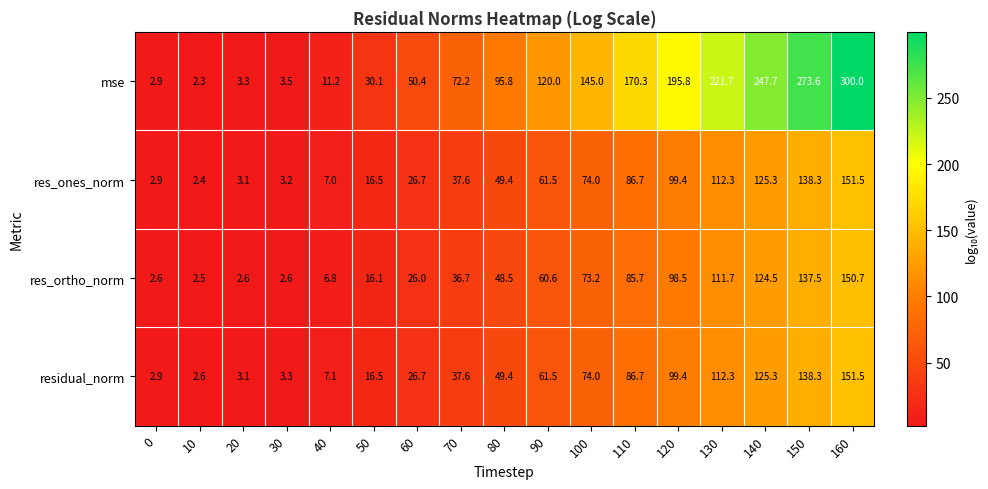

Which series has the largest total across all categories?

mse